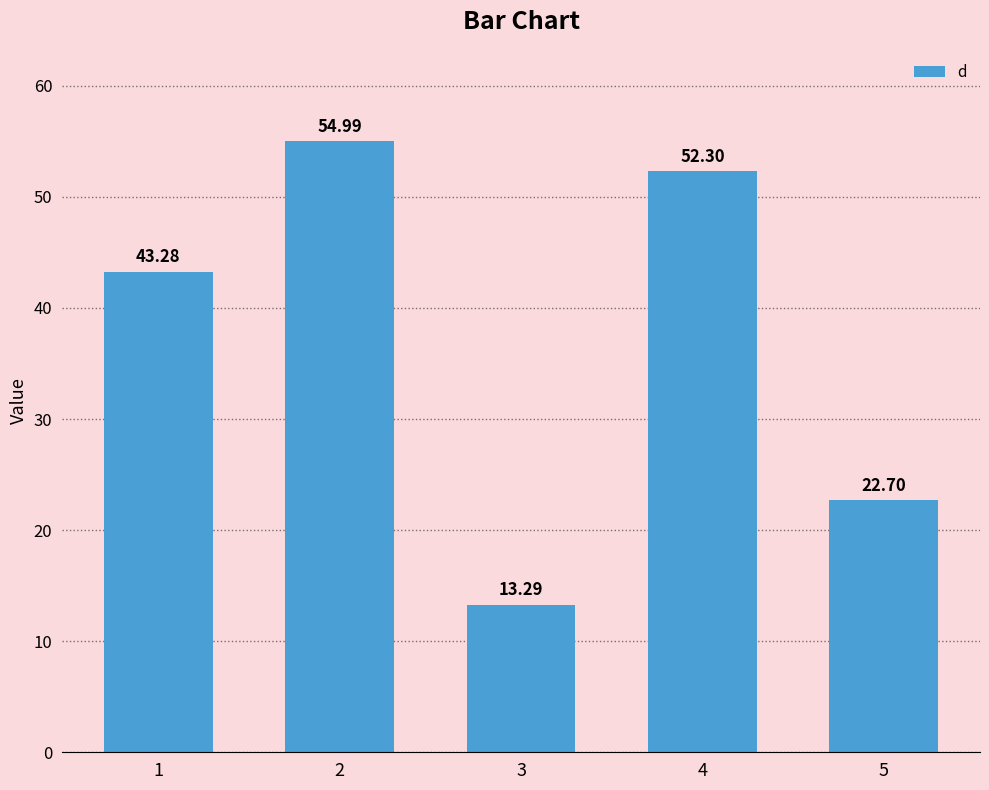

What is the value of the 4th bar from the left?

52.3